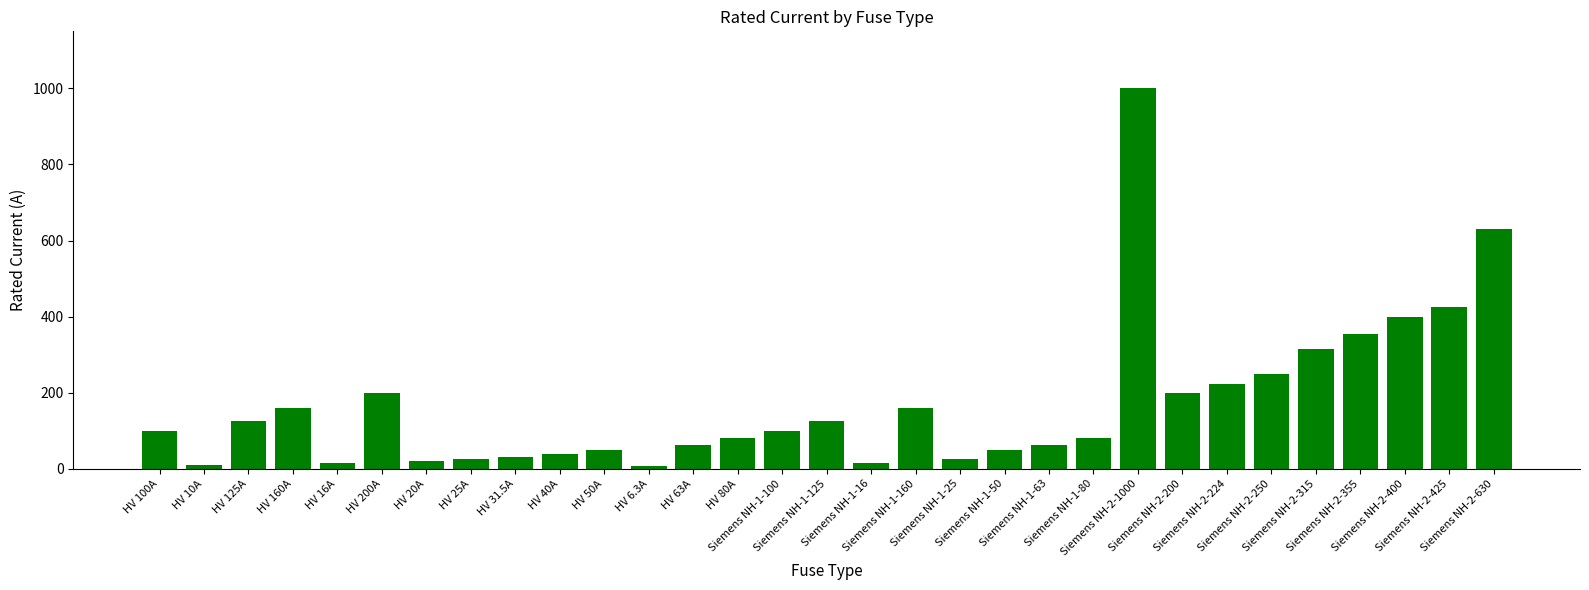

The value at Siemens NH-1-160 is 160.0. True or false?

True